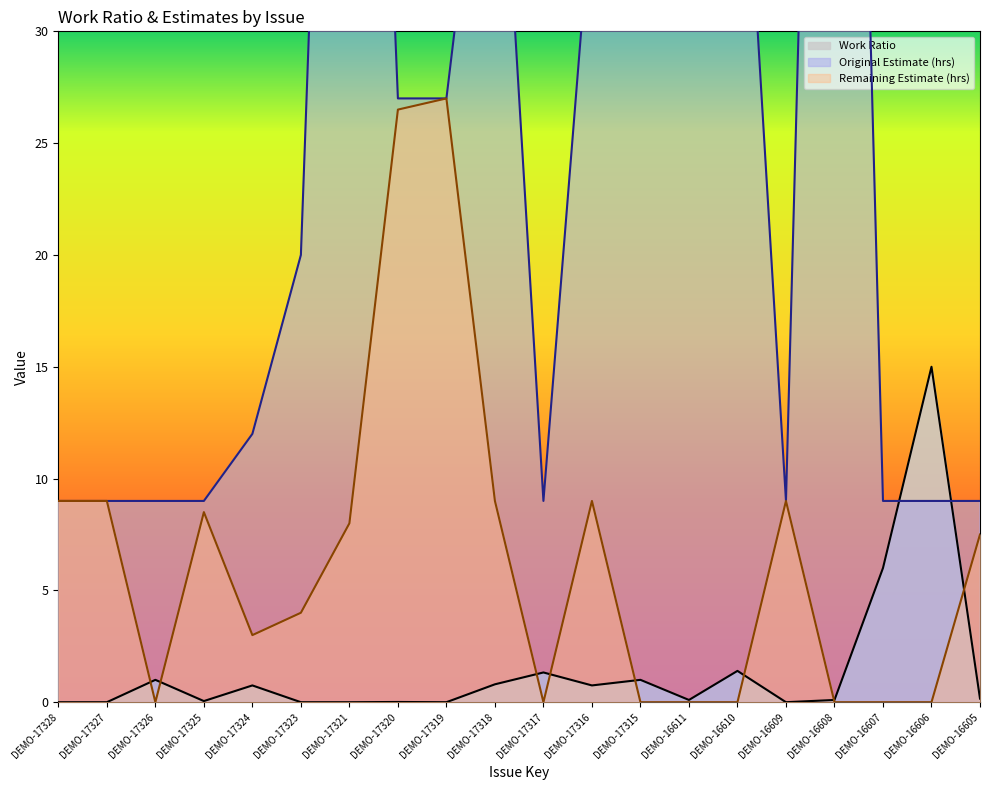

At which label does Original Estimate (hrs) reach its peak?

DEMO-16611